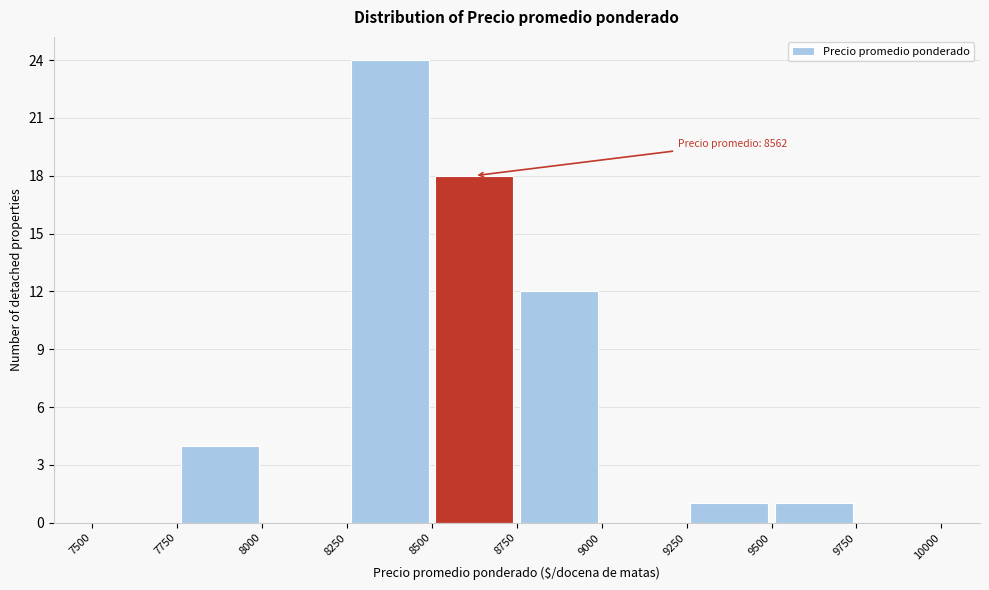

Which range on the x-axis has the tallest bar?

8250 to 8500